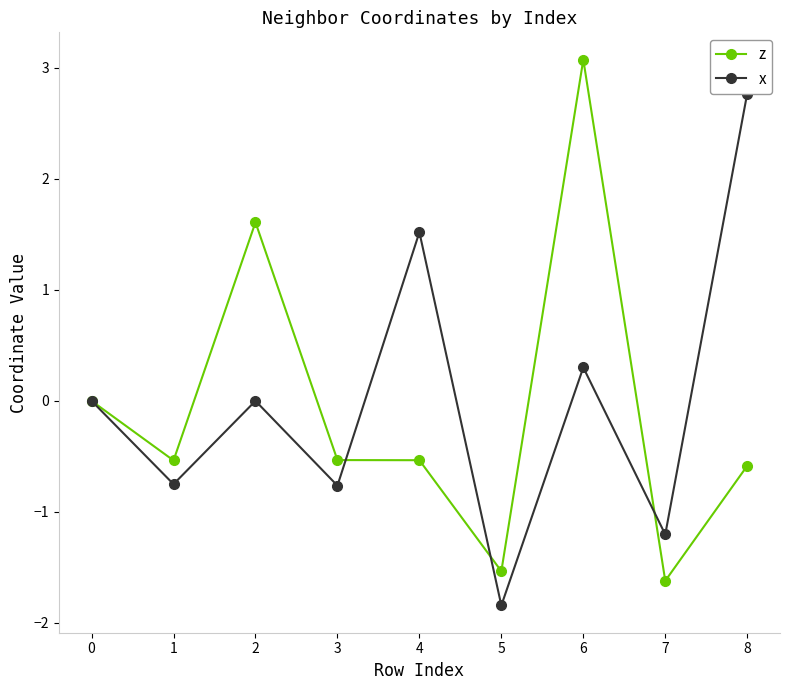

Which series ends up on top after the final intersection of x and z?

x